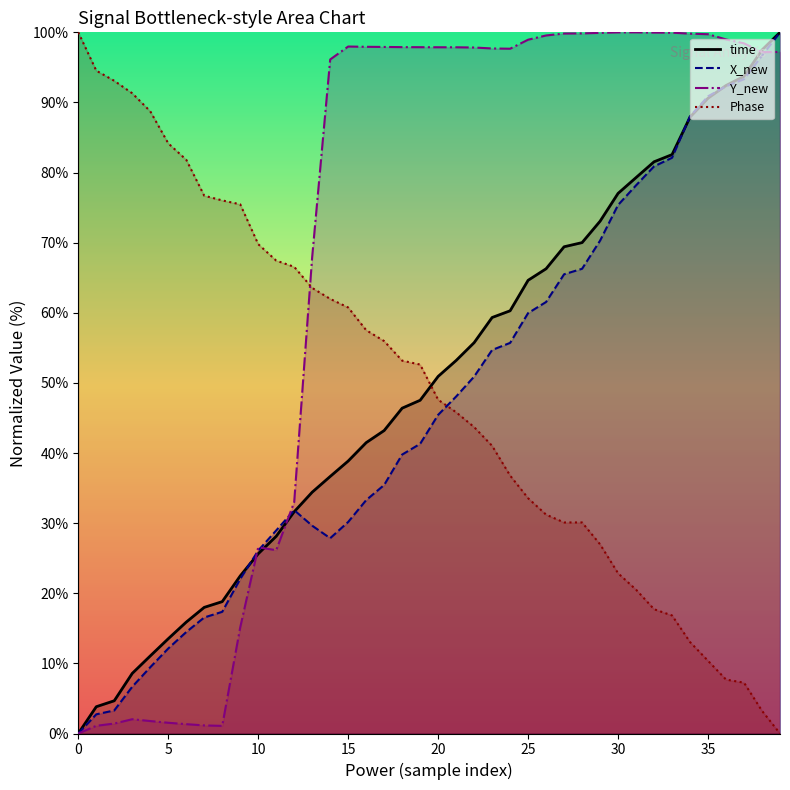

At how many categories does at least one series exceed 26?

40